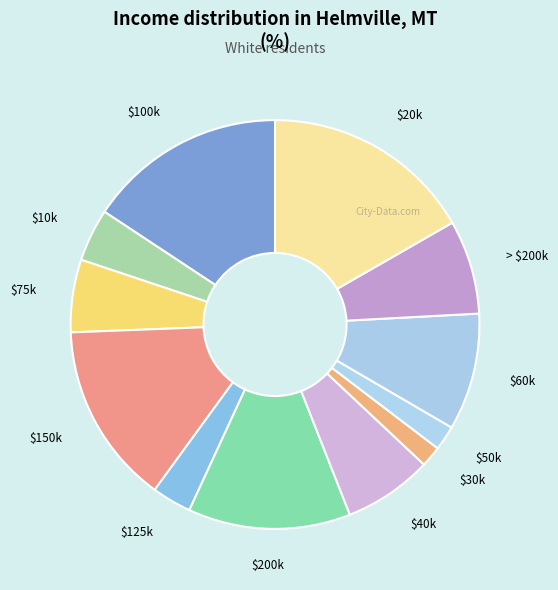

The $100k slice represents 16% of the pie. True or false?

True